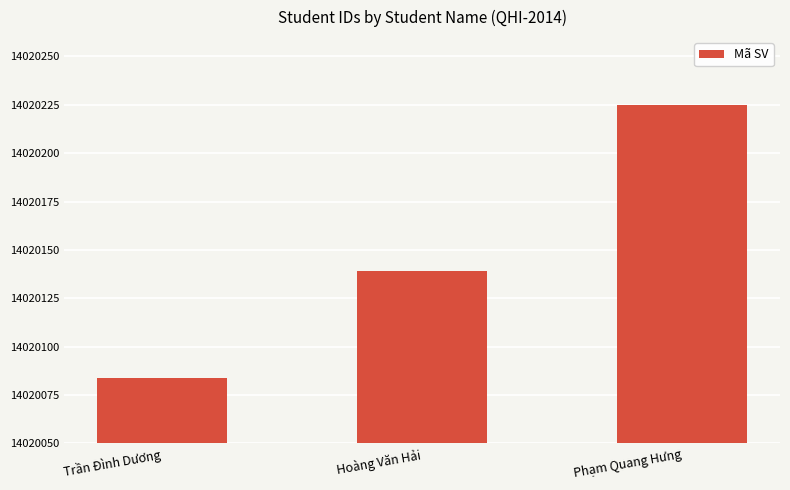

Which has a higher value, Hoàng Văn Hải or Trần Đình Dương?

Hoàng Văn Hải